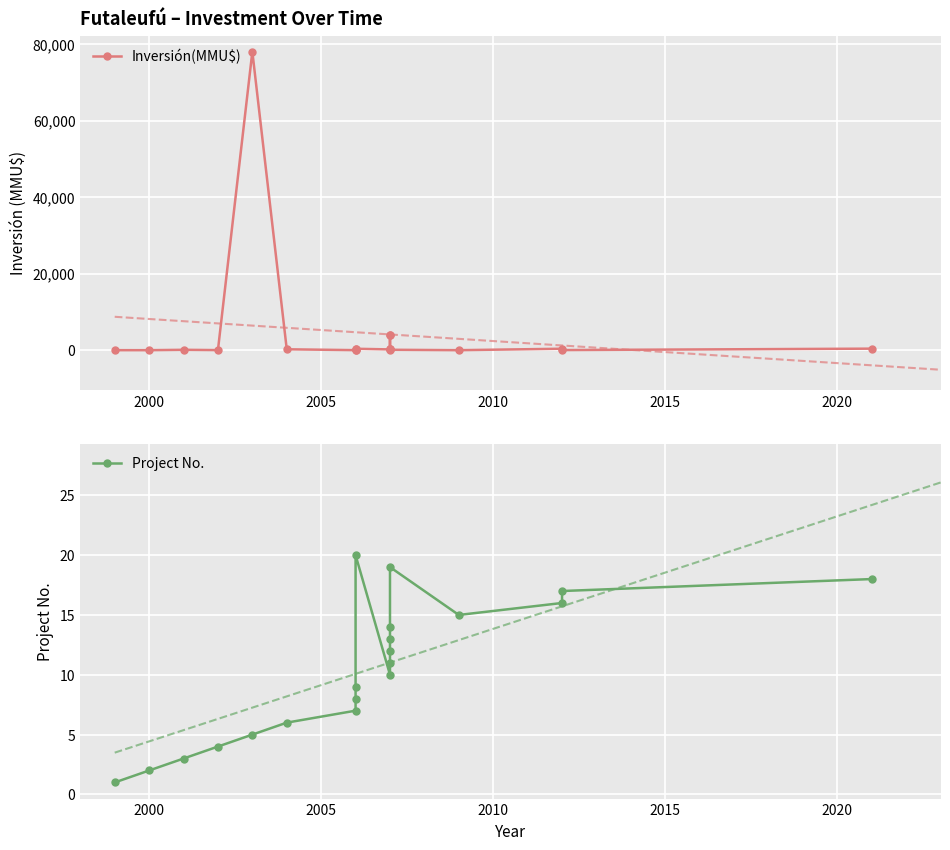

What are all the series names shown in the legend?

Inversión(MMU$), Project No.